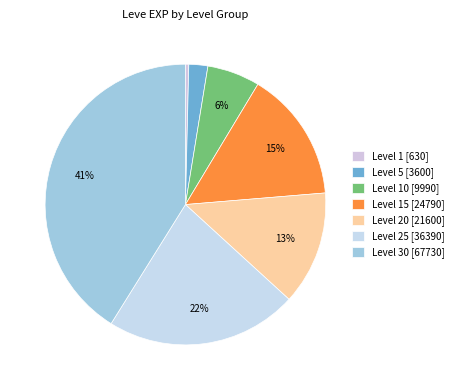

Is there any slice that represents more than half of the pie?

No